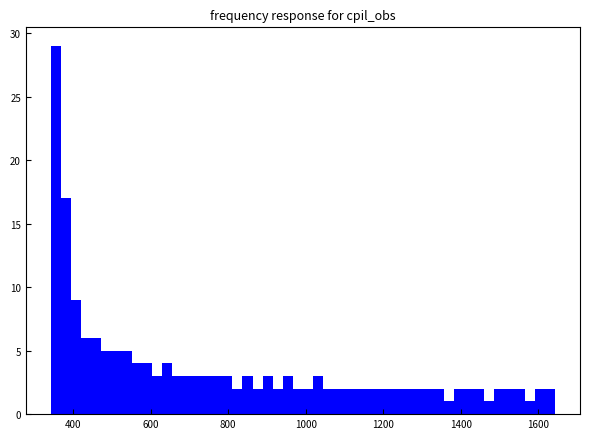

Around what value on the x-axis is the tallest bar? Give the approximate position of its centre, as read against the axis.

360